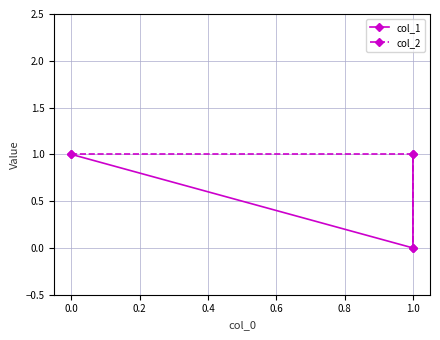

How many values in the col_2 series are below 1?

1